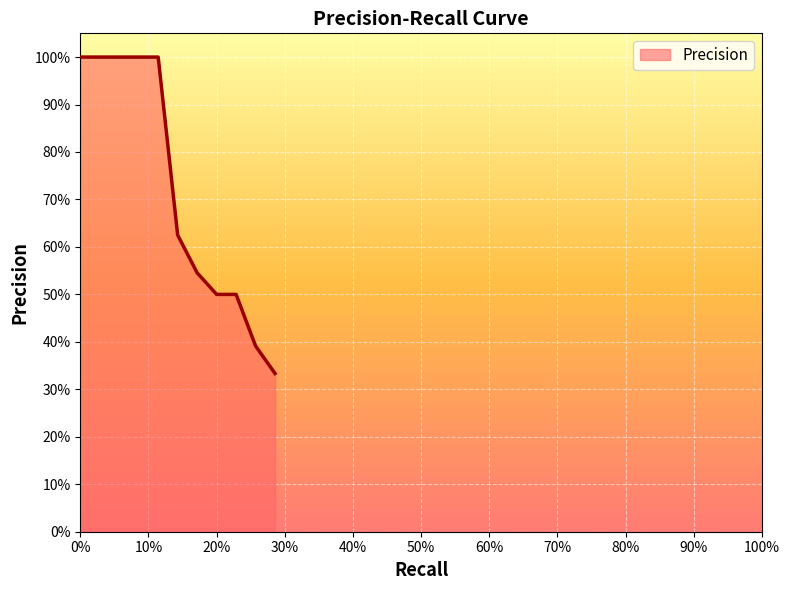

At which label is the value closest to 0?

0.2857142857142857